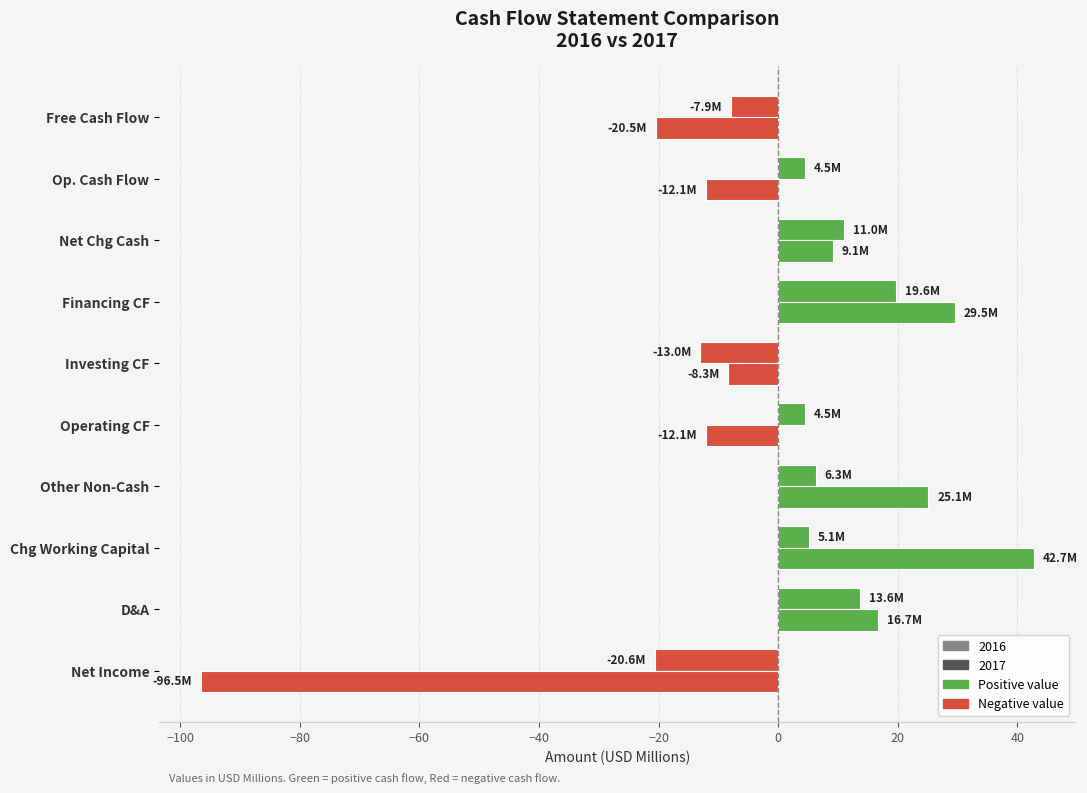

How many values in 2016 are above zero?

7